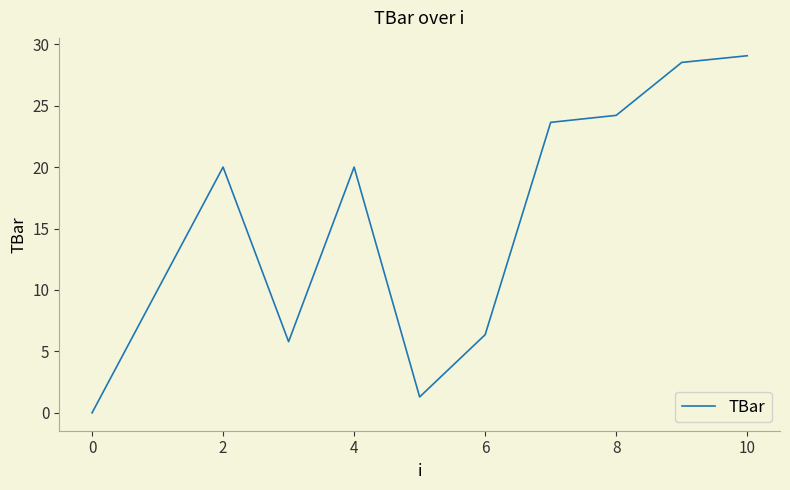

Reading left to right, extract all data points from this chart.

0.0	10.0	20.0	5.8	20.0	1.3	6.4	23.6	24.2	28.5	29.1